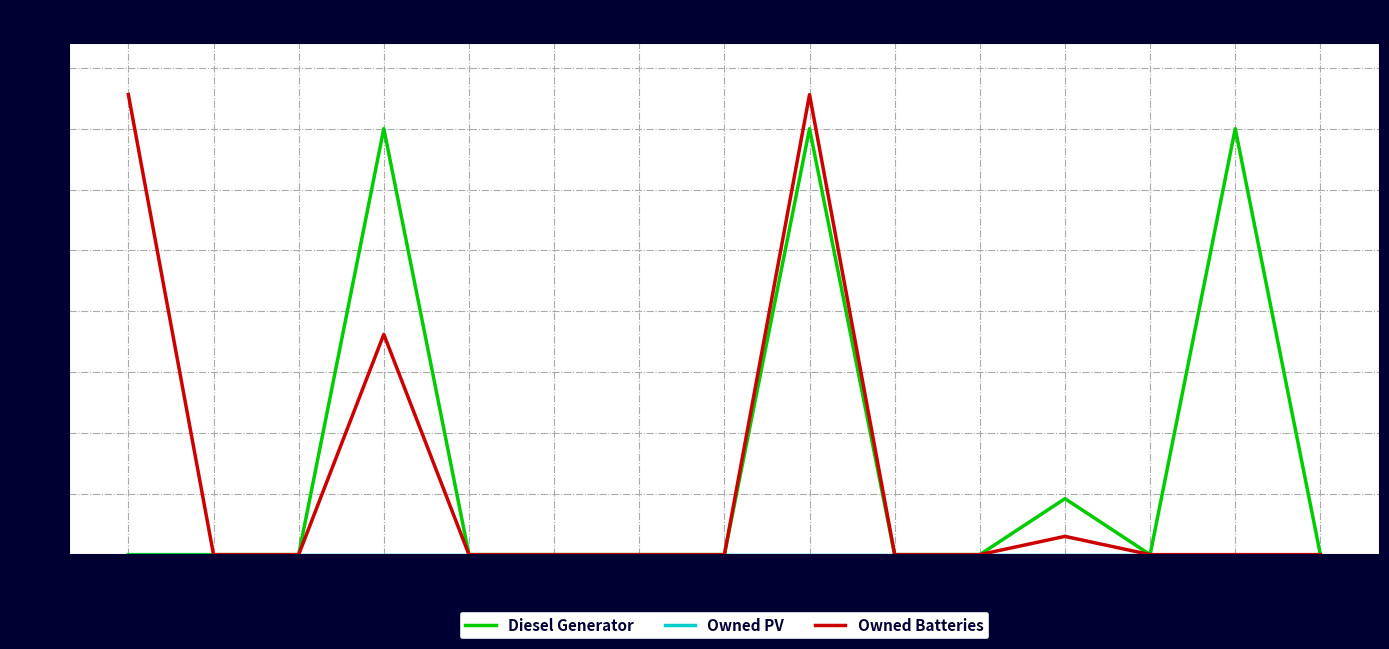

What is the sum of all Diesel Generator values?

1096